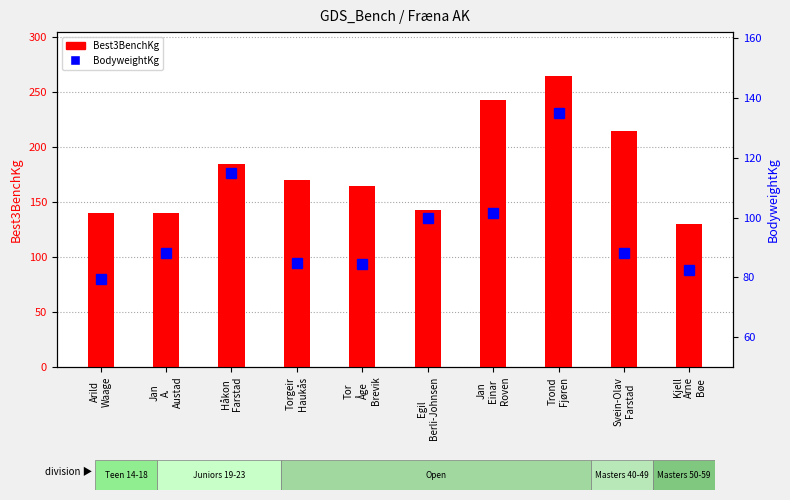

Reading left to right, transcribe all the data shown in this chart.

Best3BenchKg: 140.0	140.0	185.0	170.0	165.0	142.5	242.5	265.0	215.0	130.0
BodyweightKg: 79.6	88.0	115.0	84.7	84.3	100.0	101.6	135.1	88.3	82.5